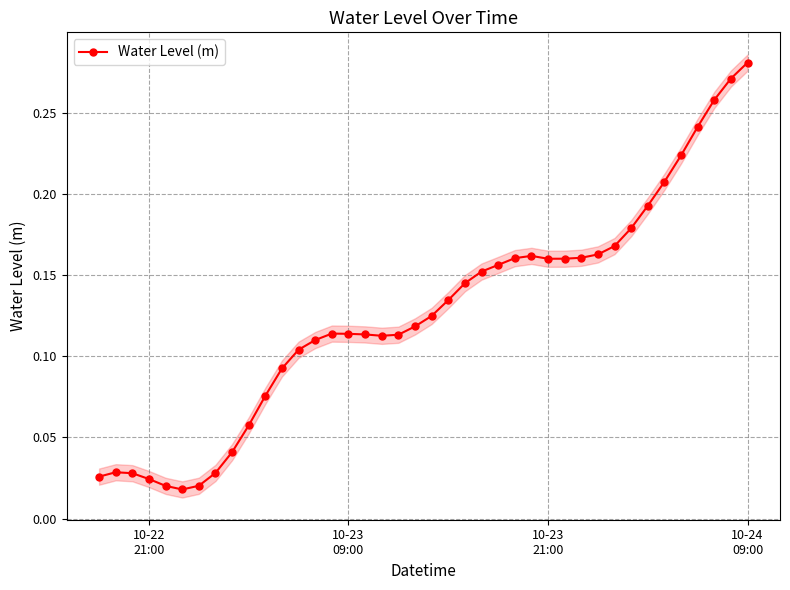

True or false: Water Level (m) has more than 2 points higher than both neighbors.

True